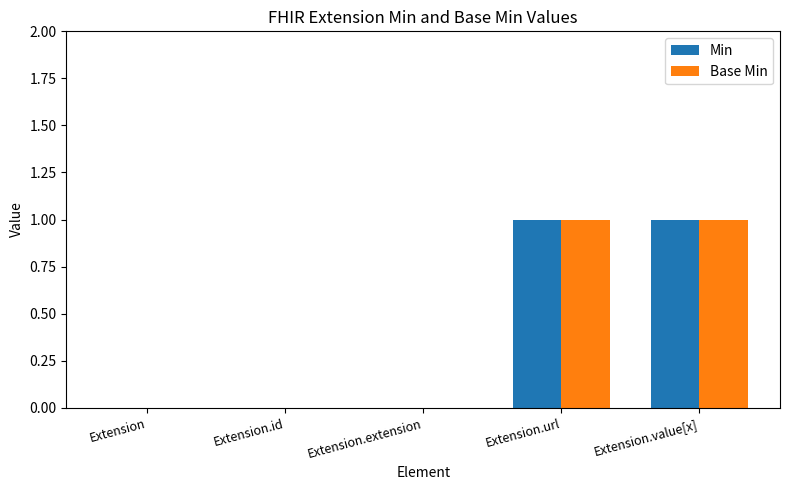

Reading left to right, what are all the values shown in this chart?

Min: 0	0	0	1	1
Base Min: 0	0	0	1	1